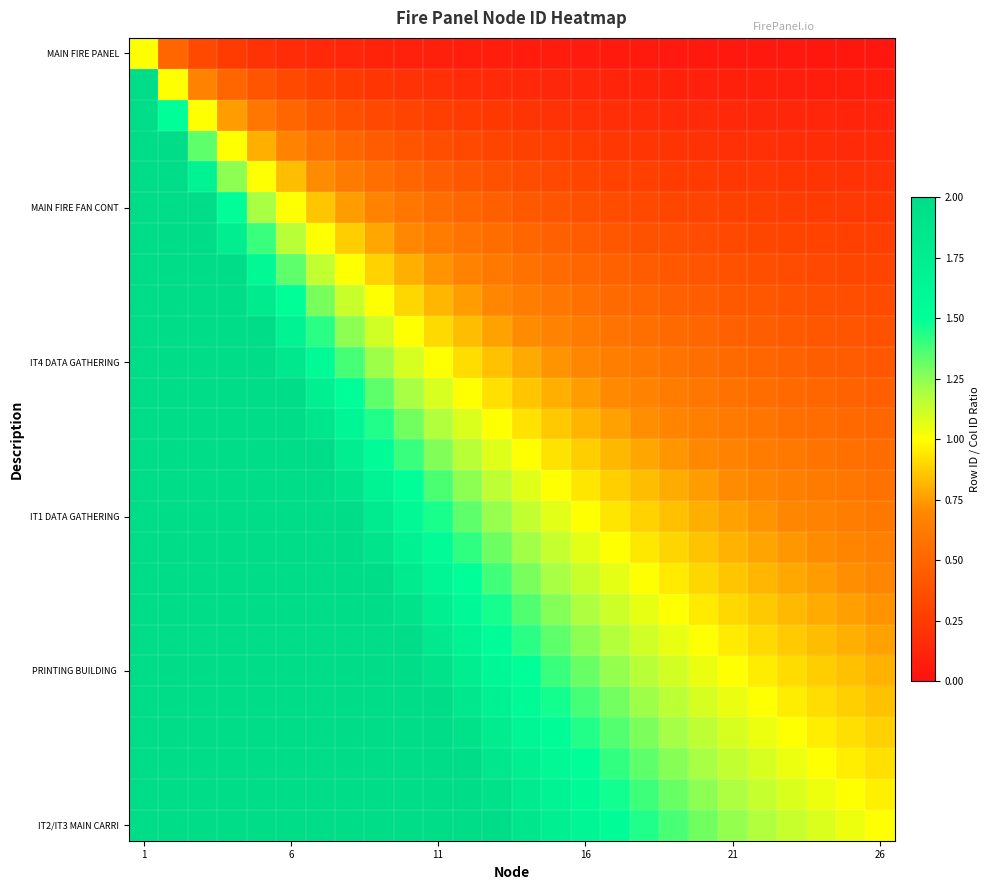

Which label corresponds to the largest value in the chart?

1